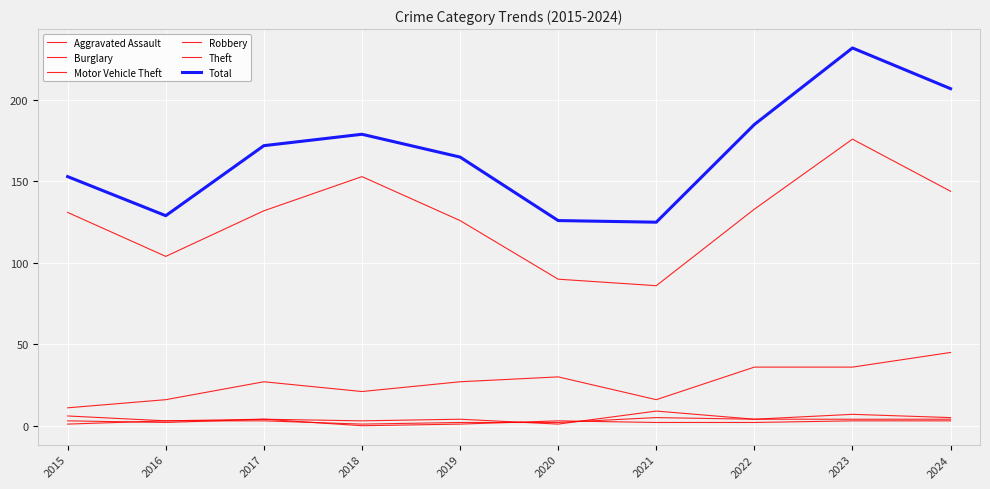

How many lines are shown in the chart?

6